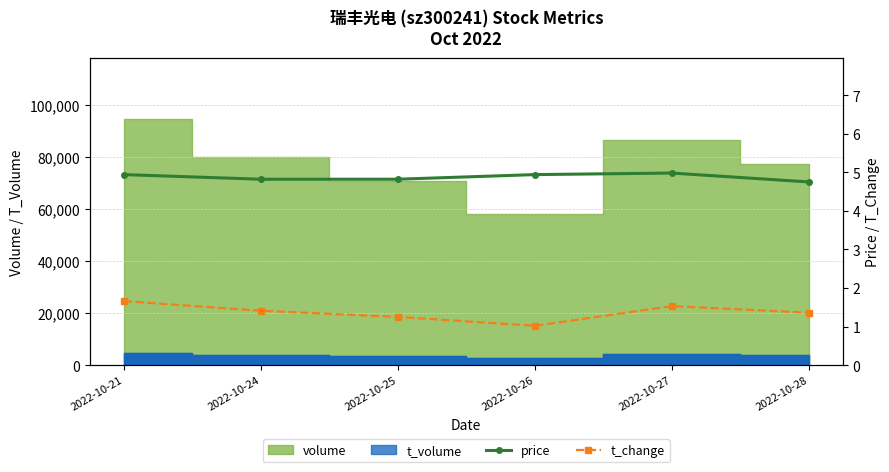

True or false: t_change has a value of 2.4 at 2022-10-28.

False